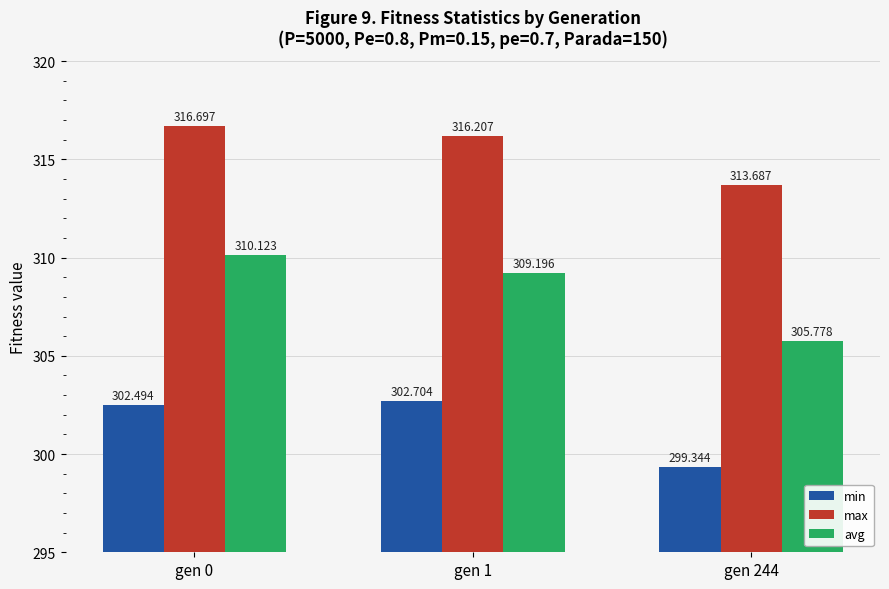

At which category is the sum across all series the highest?

gen 0